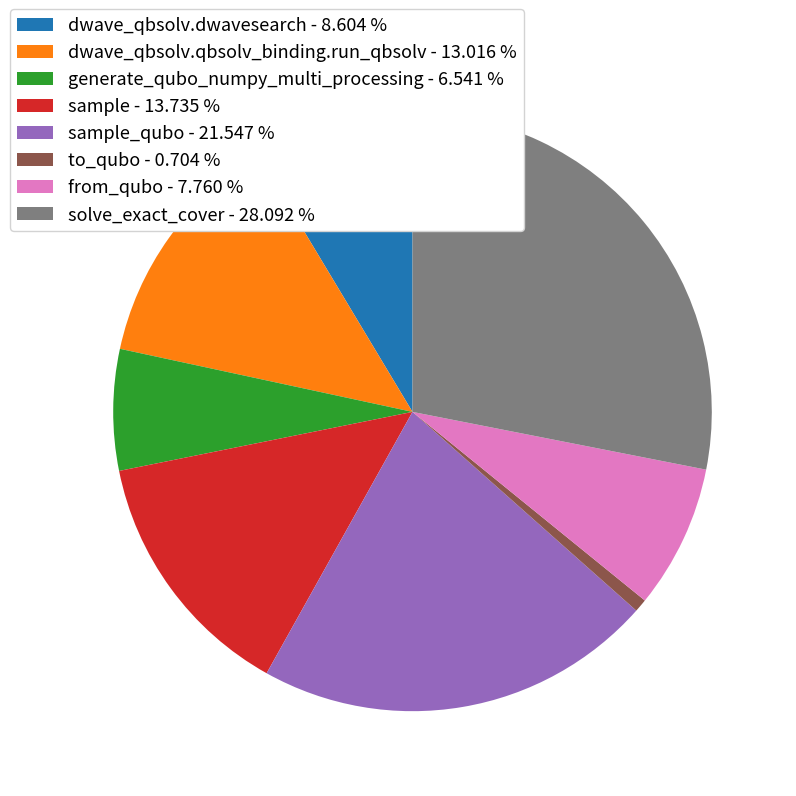

Which slice is the smallest?

to_qubo - 0.704 %